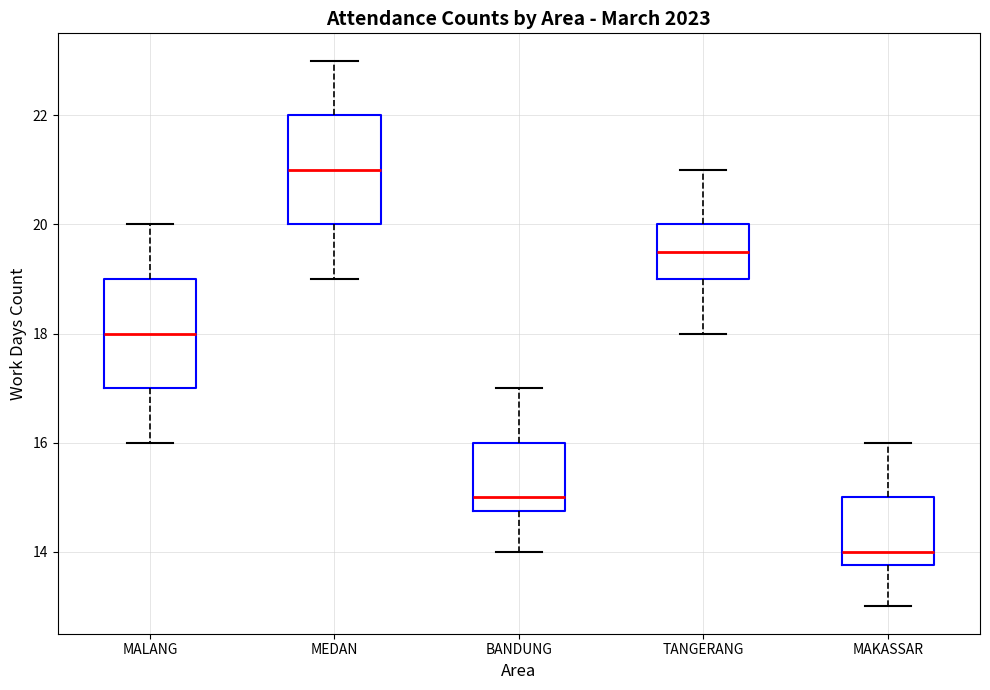

Which box's median line is the lowest?

MAKASSAR